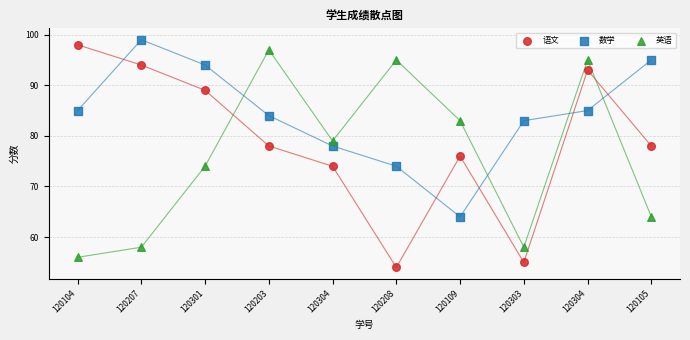

Across all data points, what is the range of Y values (max minus min)?

45